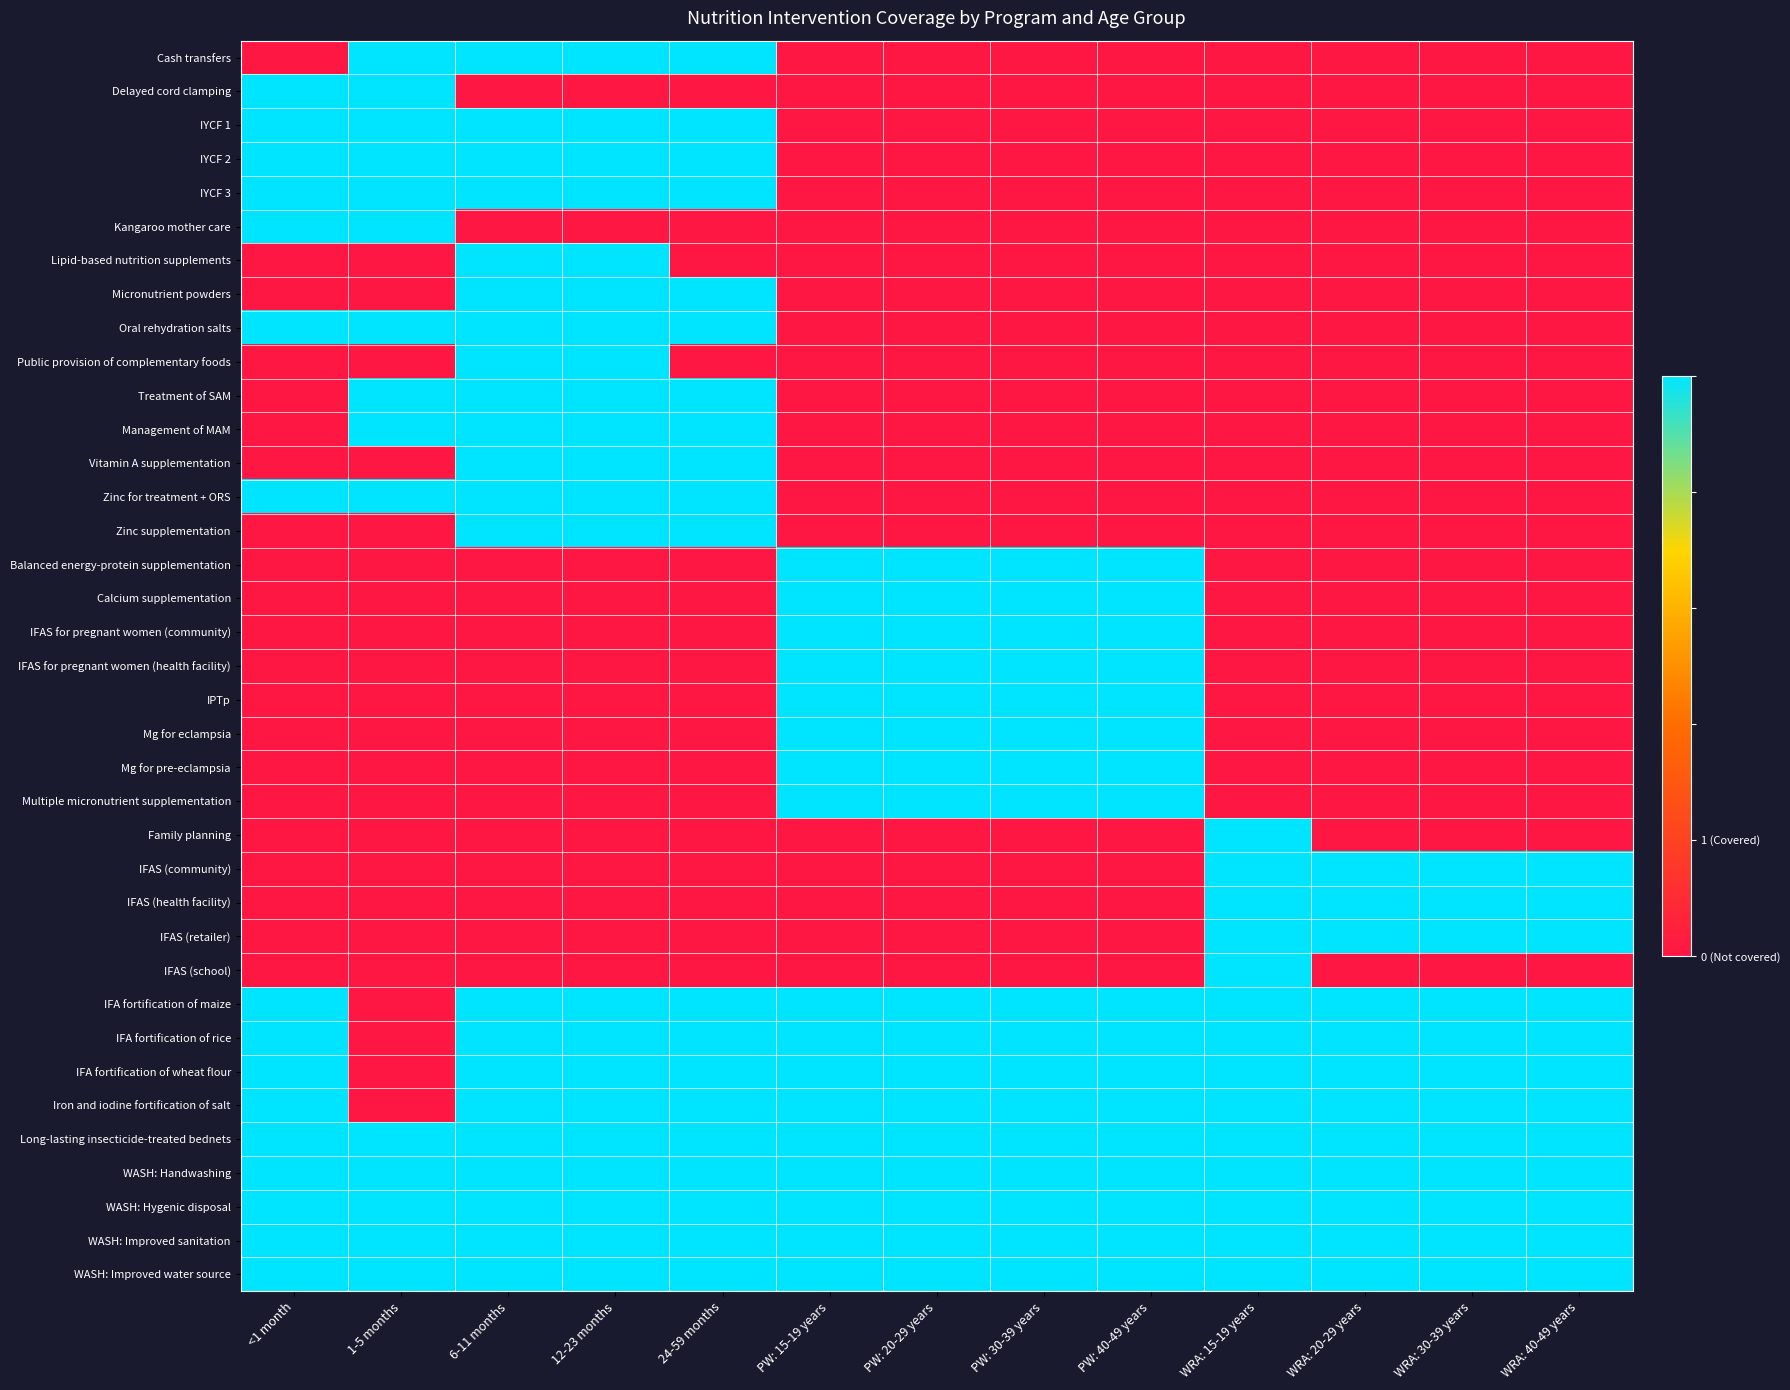

Reading left to right, what are all the values shown in this chart?

Cash transfers: <1 month=0	1-5 months=1	6-11 months=1	12-23 months=1	24-59 months=1	PW: 15-19 years=0	PW: 20-29 years=0	PW: 30-39 years=0	PW: 40-49 years=0	WRA: 15-19 years=0	WRA: 20-29 years=0	WRA: 30-39 years=0	WRA: 40-49 years=0
Delayed cord clamping: <1 month=1	1-5 months=1	6-11 months=0	12-23 months=0	24-59 months=0	PW: 15-19 years=0	PW: 20-29 years=0	PW: 30-39 years=0	PW: 40-49 years=0	WRA: 15-19 years=0	WRA: 20-29 years=0	WRA: 30-39 years=0	WRA: 40-49 years=0
IYCF 1: <1 month=1	1-5 months=1	6-11 months=1	12-23 months=1	24-59 months=1	PW: 15-19 years=0	PW: 20-29 years=0	PW: 30-39 years=0	PW: 40-49 years=0	WRA: 15-19 years=0	WRA: 20-29 years=0	WRA: 30-39 years=0	WRA: 40-49 years=0
IYCF 2: <1 month=1	1-5 months=1	6-11 months=1	12-23 months=1	24-59 months=1	PW: 15-19 years=0	PW: 20-29 years=0	PW: 30-39 years=0	PW: 40-49 years=0	WRA: 15-19 years=0	WRA: 20-29 years=0	WRA: 30-39 years=0	WRA: 40-49 years=0
IYCF 3: <1 month=1	1-5 months=1	6-11 months=1	12-23 months=1	24-59 months=1	PW: 15-19 years=0	PW: 20-29 years=0	PW: 30-39 years=0	PW: 40-49 years=0	WRA: 15-19 years=0	WRA: 20-29 years=0	WRA: 30-39 years=0	WRA: 40-49 years=0
Kangaroo mother care: <1 month=1	1-5 months=1	6-11 months=0	12-23 months=0	24-59 months=0	PW: 15-19 years=0	PW: 20-29 years=0	PW: 30-39 years=0	PW: 40-49 years=0	WRA: 15-19 years=0	WRA: 20-29 years=0	WRA: 30-39 years=0	WRA: 40-49 years=0
Lipid-based nutrition supplements: <1 month=0	1-5 months=0	6-11 months=1	12-23 months=1	24-59 months=0	PW: 15-19 years=0	PW: 20-29 years=0	PW: 30-39 years=0	PW: 40-49 years=0	WRA: 15-19 years=0	WRA: 20-29 years=0	WRA: 30-39 years=0	WRA: 40-49 years=0
Micronutrient powders: <1 month=0	1-5 months=0	6-11 months=1	12-23 months=1	24-59 months=1	PW: 15-19 years=0	PW: 20-29 years=0	PW: 30-39 years=0	PW: 40-49 years=0	WRA: 15-19 years=0	WRA: 20-29 years=0	WRA: 30-39 years=0	WRA: 40-49 years=0
Oral rehydration salts: <1 month=1	1-5 months=1	6-11 months=1	12-23 months=1	24-59 months=1	PW: 15-19 years=0	PW: 20-29 years=0	PW: 30-39 years=0	PW: 40-49 years=0	WRA: 15-19 years=0	WRA: 20-29 years=0	WRA: 30-39 years=0	WRA: 40-49 years=0
Public provision of complementary foods: <1 month=0	1-5 months=0	6-11 months=1	12-23 months=1	24-59 months=0	PW: 15-19 years=0	PW: 20-29 years=0	PW: 30-39 years=0	PW: 40-49 years=0	WRA: 15-19 years=0	WRA: 20-29 years=0	WRA: 30-39 years=0	WRA: 40-49 years=0
Treatment of SAM: <1 month=0	1-5 months=1	6-11 months=1	12-23 months=1	24-59 months=1	PW: 15-19 years=0	PW: 20-29 years=0	PW: 30-39 years=0	PW: 40-49 years=0	WRA: 15-19 years=0	WRA: 20-29 years=0	WRA: 30-39 years=0	WRA: 40-49 years=0
Management of MAM: <1 month=0	1-5 months=1	6-11 months=1	12-23 months=1	24-59 months=1	PW: 15-19 years=0	PW: 20-29 years=0	PW: 30-39 years=0	PW: 40-49 years=0	WRA: 15-19 years=0	WRA: 20-29 years=0	WRA: 30-39 years=0	WRA: 40-49 years=0
Vitamin A supplementation: <1 month=0	1-5 months=0	6-11 months=1	12-23 months=1	24-59 months=1	PW: 15-19 years=0	PW: 20-29 years=0	PW: 30-39 years=0	PW: 40-49 years=0	WRA: 15-19 years=0	WRA: 20-29 years=0	WRA: 30-39 years=0	WRA: 40-49 years=0
Zinc for treatment + ORS: <1 month=1	1-5 months=1	6-11 months=1	12-23 months=1	24-59 months=1	PW: 15-19 years=0	PW: 20-29 years=0	PW: 30-39 years=0	PW: 40-49 years=0	WRA: 15-19 years=0	WRA: 20-29 years=0	WRA: 30-39 years=0	WRA: 40-49 years=0
Zinc supplementation: <1 month=0	1-5 months=0	6-11 months=1	12-23 months=1	24-59 months=1	PW: 15-19 years=0	PW: 20-29 years=0	PW: 30-39 years=0	PW: 40-49 years=0	WRA: 15-19 years=0	WRA: 20-29 years=0	WRA: 30-39 years=0	WRA: 40-49 years=0
Balanced energy-protein supplementation: <1 month=0	1-5 months=0	6-11 months=0	12-23 months=0	24-59 months=0	PW: 15-19 years=1	PW: 20-29 years=1	PW: 30-39 years=1	PW: 40-49 years=1	WRA: 15-19 years=0	WRA: 20-29 years=0	WRA: 30-39 years=0	WRA: 40-49 years=0
Calcium supplementation: <1 month=0	1-5 months=0	6-11 months=0	12-23 months=0	24-59 months=0	PW: 15-19 years=1	PW: 20-29 years=1	PW: 30-39 years=1	PW: 40-49 years=1	WRA: 15-19 years=0	WRA: 20-29 years=0	WRA: 30-39 years=0	WRA: 40-49 years=0
IFAS for pregnant women (community): <1 month=0	1-5 months=0	6-11 months=0	12-23 months=0	24-59 months=0	PW: 15-19 years=1	PW: 20-29 years=1	PW: 30-39 years=1	PW: 40-49 years=1	WRA: 15-19 years=0	WRA: 20-29 years=0	WRA: 30-39 years=0	WRA: 40-49 years=0
IFAS for pregnant women (health facility): <1 month=0	1-5 months=0	6-11 months=0	12-23 months=0	24-59 months=0	PW: 15-19 years=1	PW: 20-29 years=1	PW: 30-39 years=1	PW: 40-49 years=1	WRA: 15-19 years=0	WRA: 20-29 years=0	WRA: 30-39 years=0	WRA: 40-49 years=0
IPTp: <1 month=0	1-5 months=0	6-11 months=0	12-23 months=0	24-59 months=0	PW: 15-19 years=1	PW: 20-29 years=1	PW: 30-39 years=1	PW: 40-49 years=1	WRA: 15-19 years=0	WRA: 20-29 years=0	WRA: 30-39 years=0	WRA: 40-49 years=0
Mg for eclampsia: <1 month=0	1-5 months=0	6-11 months=0	12-23 months=0	24-59 months=0	PW: 15-19 years=1	PW: 20-29 years=1	PW: 30-39 years=1	PW: 40-49 years=1	WRA: 15-19 years=0	WRA: 20-29 years=0	WRA: 30-39 years=0	WRA: 40-49 years=0
Mg for pre-eclampsia: <1 month=0	1-5 months=0	6-11 months=0	12-23 months=0	24-59 months=0	PW: 15-19 years=1	PW: 20-29 years=1	PW: 30-39 years=1	PW: 40-49 years=1	WRA: 15-19 years=0	WRA: 20-29 years=0	WRA: 30-39 years=0	WRA: 40-49 years=0
Multiple micronutrient supplementation: <1 month=0	1-5 months=0	6-11 months=0	12-23 months=0	24-59 months=0	PW: 15-19 years=1	PW: 20-29 years=1	PW: 30-39 years=1	PW: 40-49 years=1	WRA: 15-19 years=0	WRA: 20-29 years=0	WRA: 30-39 years=0	WRA: 40-49 years=0
Family planning: <1 month=0	1-5 months=0	6-11 months=0	12-23 months=0	24-59 months=0	PW: 15-19 years=0	PW: 20-29 years=0	PW: 30-39 years=0	PW: 40-49 years=0	WRA: 15-19 years=1	WRA: 20-29 years=0	WRA: 30-39 years=0	WRA: 40-49 years=0
IFAS (community): <1 month=0	1-5 months=0	6-11 months=0	12-23 months=0	24-59 months=0	PW: 15-19 years=0	PW: 20-29 years=0	PW: 30-39 years=0	PW: 40-49 years=0	WRA: 15-19 years=1	WRA: 20-29 years=1	WRA: 30-39 years=1	WRA: 40-49 years=1
IFAS (health facility): <1 month=0	1-5 months=0	6-11 months=0	12-23 months=0	24-59 months=0	PW: 15-19 years=0	PW: 20-29 years=0	PW: 30-39 years=0	PW: 40-49 years=0	WRA: 15-19 years=1	WRA: 20-29 years=1	WRA: 30-39 years=1	WRA: 40-49 years=1
IFAS (retailer): <1 month=0	1-5 months=0	6-11 months=0	12-23 months=0	24-59 months=0	PW: 15-19 years=0	PW: 20-29 years=0	PW: 30-39 years=0	PW: 40-49 years=0	WRA: 15-19 years=1	WRA: 20-29 years=1	WRA: 30-39 years=1	WRA: 40-49 years=1
IFAS (school): <1 month=0	1-5 months=0	6-11 months=0	12-23 months=0	24-59 months=0	PW: 15-19 years=0	PW: 20-29 years=0	PW: 30-39 years=0	PW: 40-49 years=0	WRA: 15-19 years=1	WRA: 20-29 years=0	WRA: 30-39 years=0	WRA: 40-49 years=0
IFA fortification of maize: <1 month=1	1-5 months=0	6-11 months=1	12-23 months=1	24-59 months=1	PW: 15-19 years=1	PW: 20-29 years=1	PW: 30-39 years=1	PW: 40-49 years=1	WRA: 15-19 years=1	WRA: 20-29 years=1	WRA: 30-39 years=1	WRA: 40-49 years=1
IFA fortification of rice: <1 month=1	1-5 months=0	6-11 months=1	12-23 months=1	24-59 months=1	PW: 15-19 years=1	PW: 20-29 years=1	PW: 30-39 years=1	PW: 40-49 years=1	WRA: 15-19 years=1	WRA: 20-29 years=1	WRA: 30-39 years=1	WRA: 40-49 years=1
IFA fortification of wheat flour: <1 month=1	1-5 months=0	6-11 months=1	12-23 months=1	24-59 months=1	PW: 15-19 years=1	PW: 20-29 years=1	PW: 30-39 years=1	PW: 40-49 years=1	WRA: 15-19 years=1	WRA: 20-29 years=1	WRA: 30-39 years=1	WRA: 40-49 years=1
Iron and iodine fortification of salt: <1 month=1	1-5 months=0	6-11 months=1	12-23 months=1	24-59 months=1	PW: 15-19 years=1	PW: 20-29 years=1	PW: 30-39 years=1	PW: 40-49 years=1	WRA: 15-19 years=1	WRA: 20-29 years=1	WRA: 30-39 years=1	WRA: 40-49 years=1
Long-lasting insecticide-treated bednets: <1 month=1	1-5 months=1	6-11 months=1	12-23 months=1	24-59 months=1	PW: 15-19 years=1	PW: 20-29 years=1	PW: 30-39 years=1	PW: 40-49 years=1	WRA: 15-19 years=1	WRA: 20-29 years=1	WRA: 30-39 years=1	WRA: 40-49 years=1
WASH: Handwashing: <1 month=1	1-5 months=1	6-11 months=1	12-23 months=1	24-59 months=1	PW: 15-19 years=1	PW: 20-29 years=1	PW: 30-39 years=1	PW: 40-49 years=1	WRA: 15-19 years=1	WRA: 20-29 years=1	WRA: 30-39 years=1	WRA: 40-49 years=1
WASH: Hygenic disposal: <1 month=1	1-5 months=1	6-11 months=1	12-23 months=1	24-59 months=1	PW: 15-19 years=1	PW: 20-29 years=1	PW: 30-39 years=1	PW: 40-49 years=1	WRA: 15-19 years=1	WRA: 20-29 years=1	WRA: 30-39 years=1	WRA: 40-49 years=1
WASH: Improved sanitation: <1 month=1	1-5 months=1	6-11 months=1	12-23 months=1	24-59 months=1	PW: 15-19 years=1	PW: 20-29 years=1	PW: 30-39 years=1	PW: 40-49 years=1	WRA: 15-19 years=1	WRA: 20-29 years=1	WRA: 30-39 years=1	WRA: 40-49 years=1
WASH: Improved water source: <1 month=1	1-5 months=1	6-11 months=1	12-23 months=1	24-59 months=1	PW: 15-19 years=1	PW: 20-29 years=1	PW: 30-39 years=1	PW: 40-49 years=1	WRA: 15-19 years=1	WRA: 20-29 years=1	WRA: 30-39 years=1	WRA: 40-49 years=1